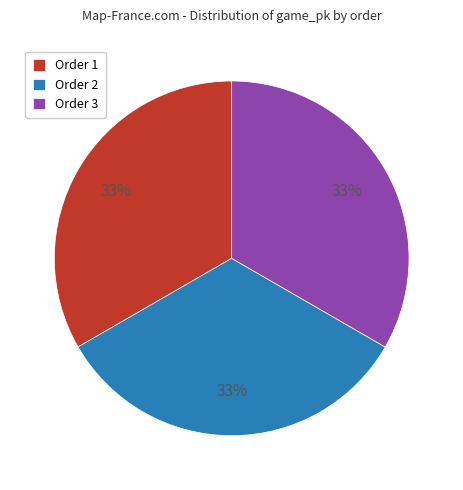

Combined, do Order 2 and Order 1 account for over 50%?

Yes